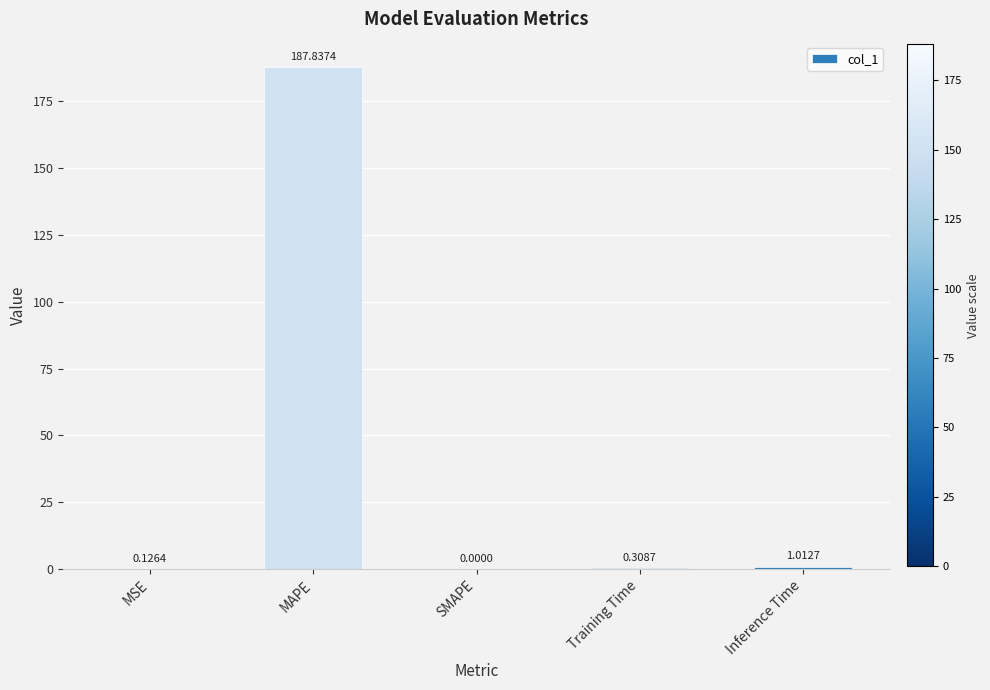

Which has a higher value, SMAPE or MSE?

MSE